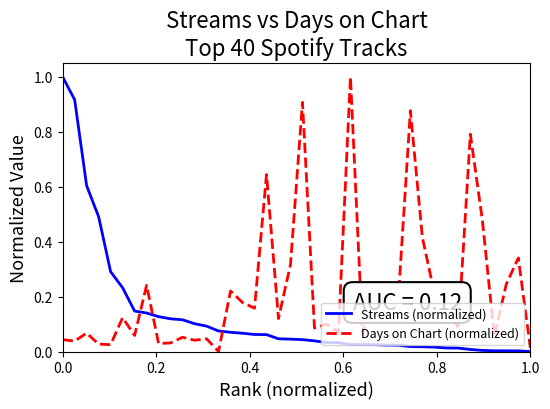

What is the difference between the maximum and minimum values in the Streams (normalized) series?

1.0